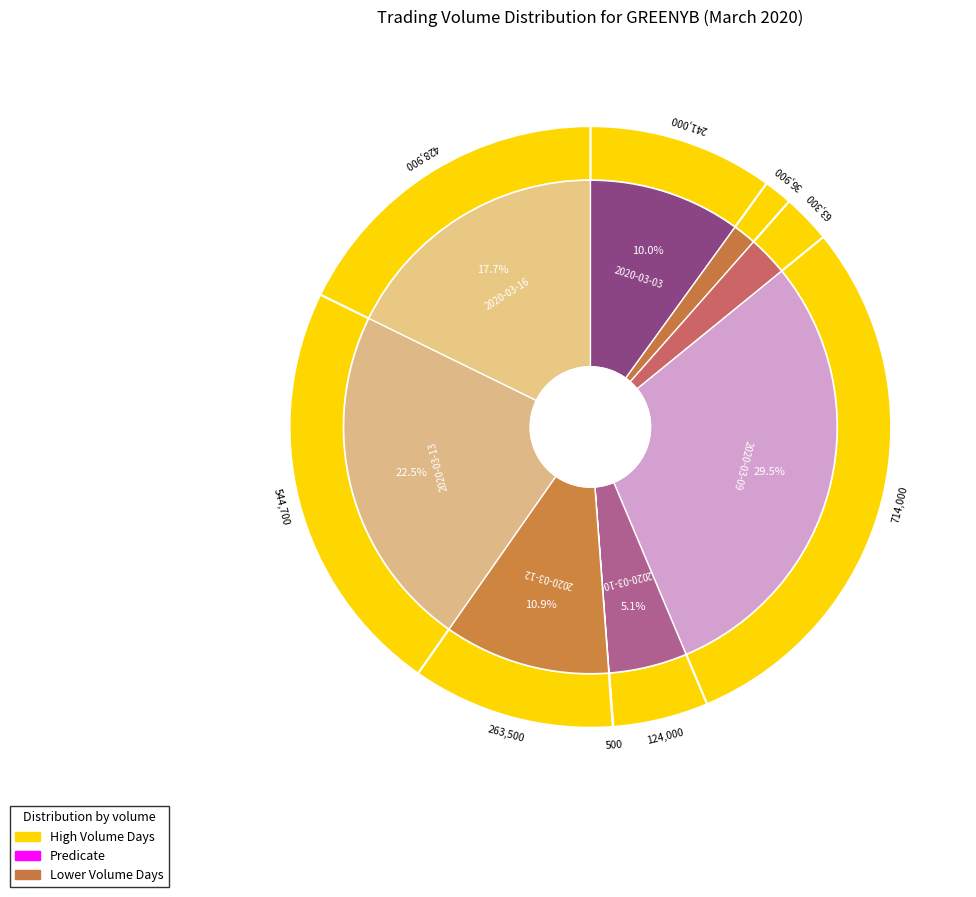

How many segments does this pie chart have?

9